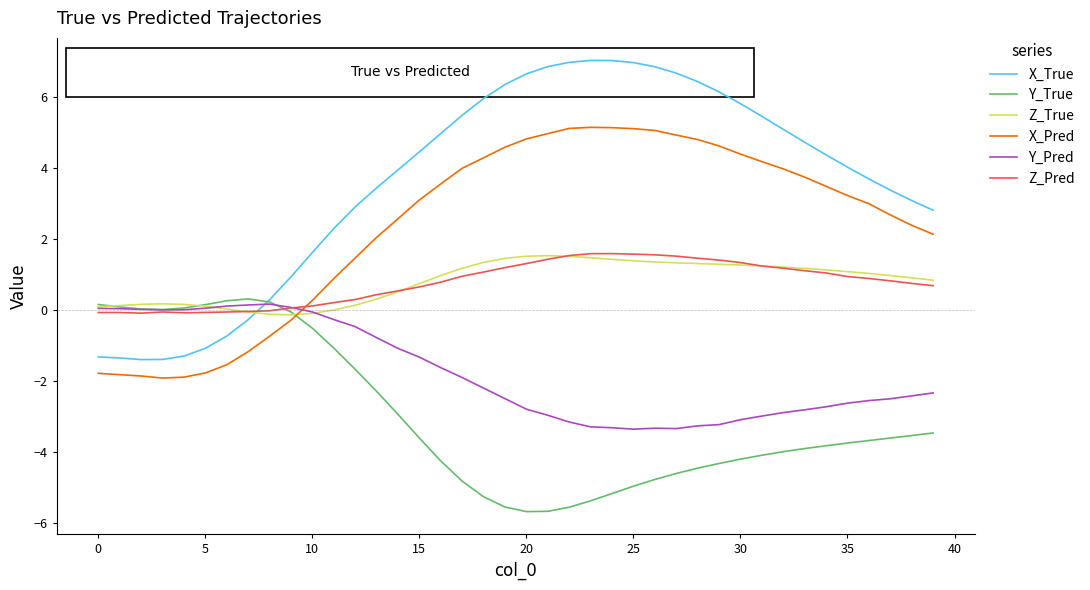

What is the lowest value of the Y_Pred series?

-3.4